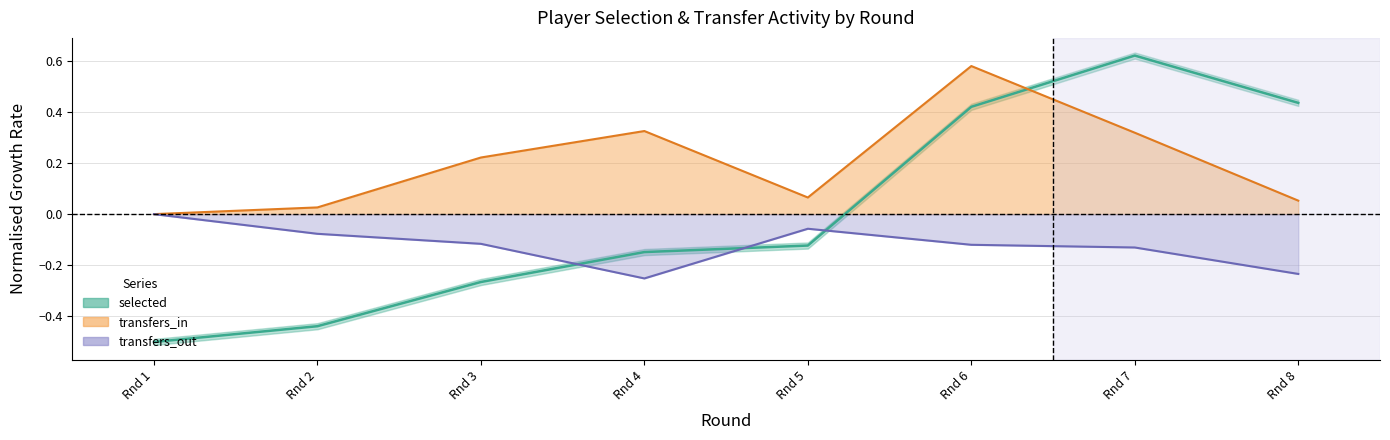

Where do transfers_in and selected first cross each other?

Rnd 6 and Rnd 7